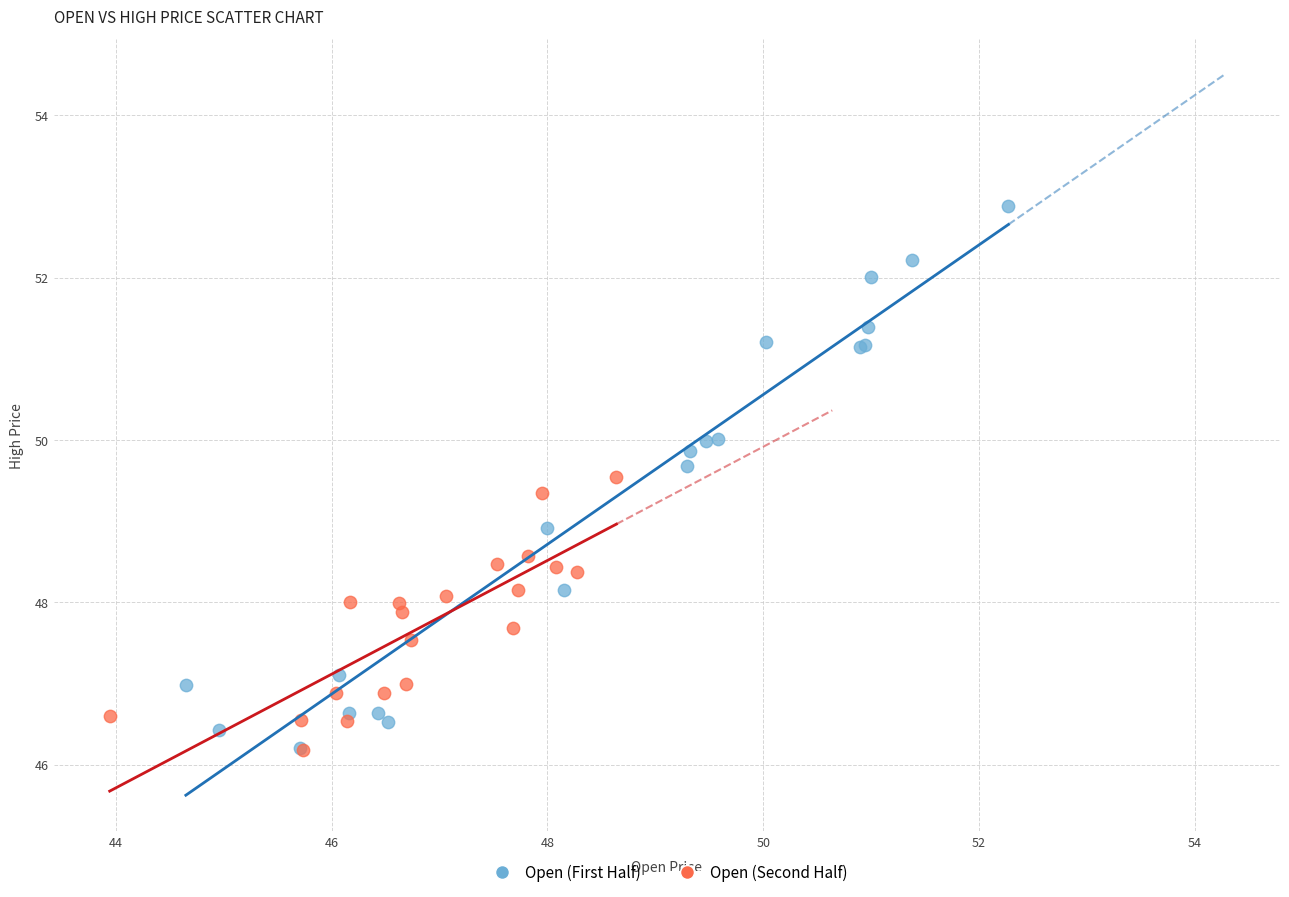

Which series has the largest Y range (max minus min)?

Open (First Half)